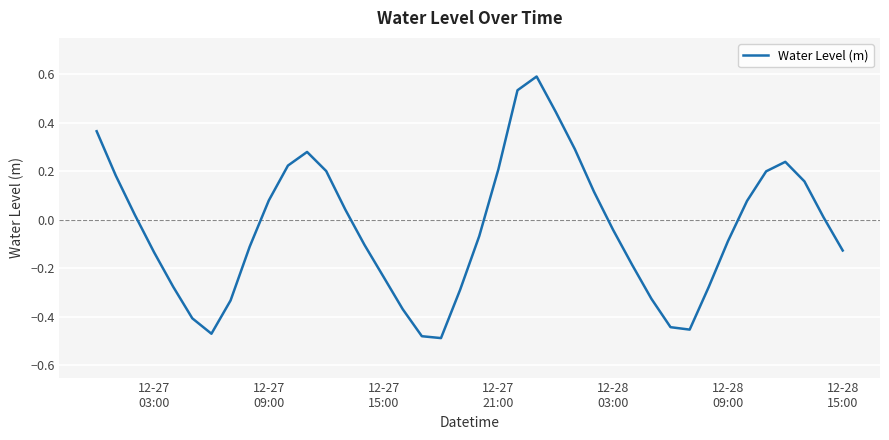

What is the greatest value displayed?

0.6